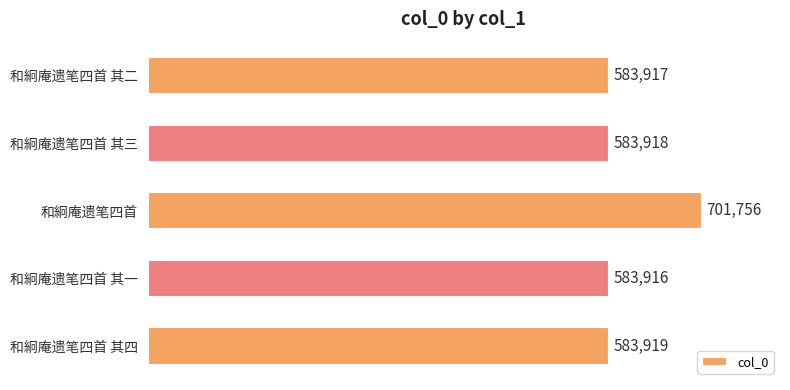

What is the average value?

607485